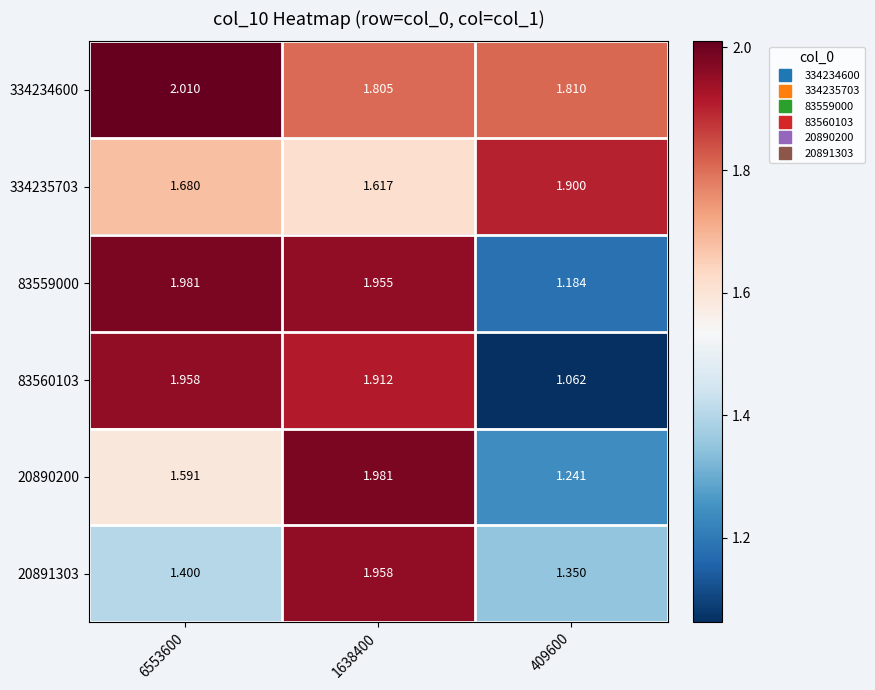

Which series changed the most between 1638400 and 409600?

83560103